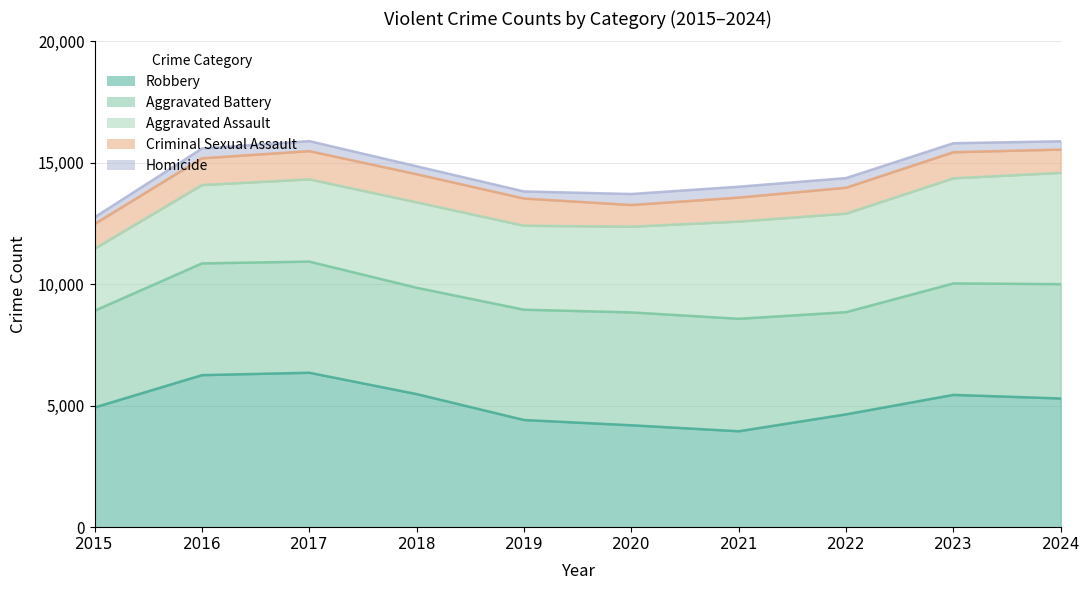

At which label is Homicide closest to 361?

2023